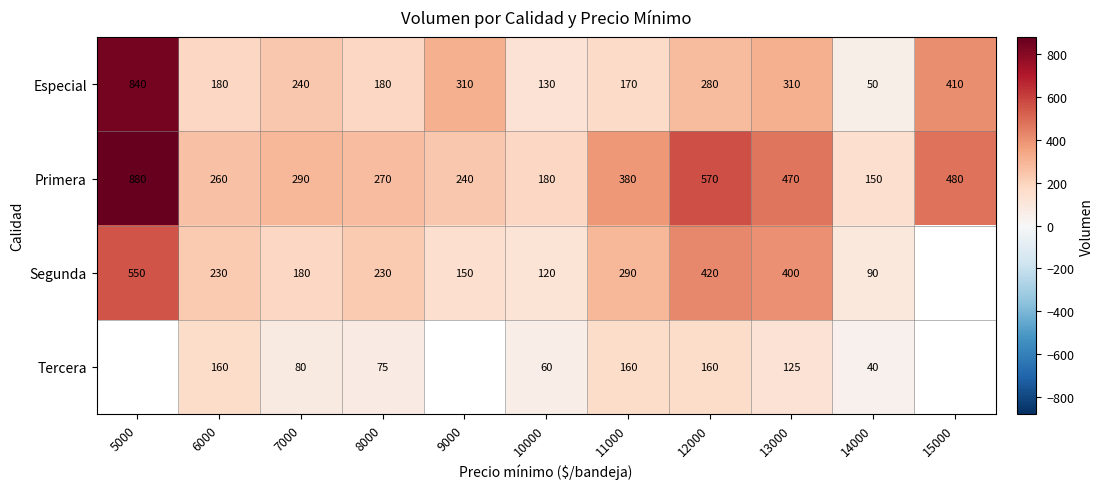

Count the number of data series in this chart.

4